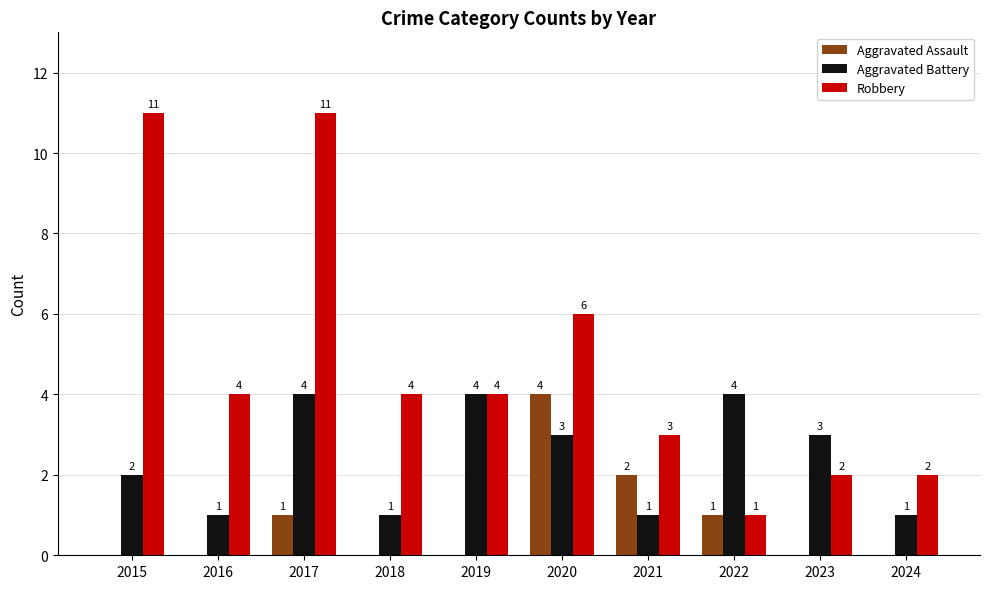

What is the sum of all Aggravated Battery values?

24